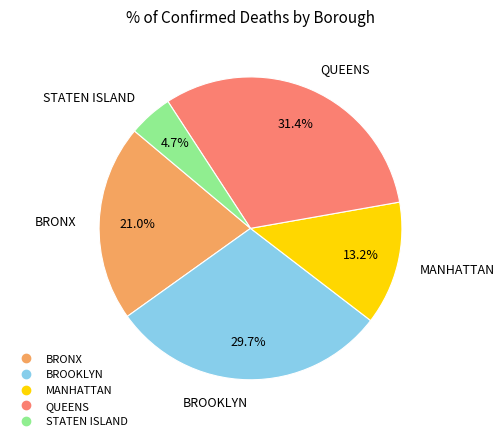

Is it true that QUEENS is 31% of the pie?

True